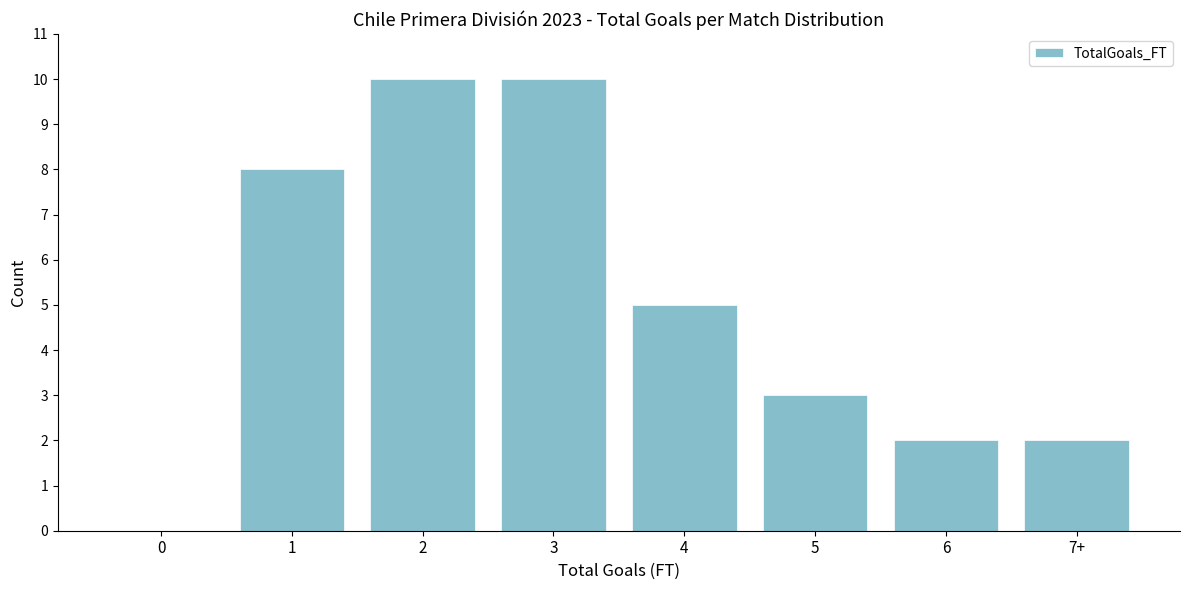

Reading right to left, extract all data points from this chart.

7+=2	6=2	5=3	4=5	3=10	2=10	1=8	0=0